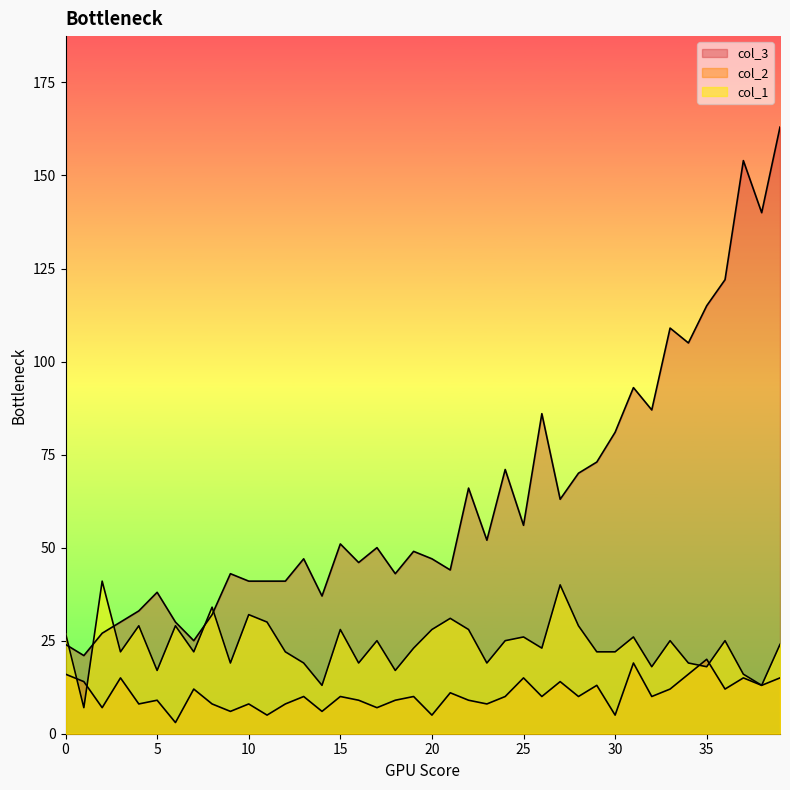

At which label does col_1 reach its peak?

2